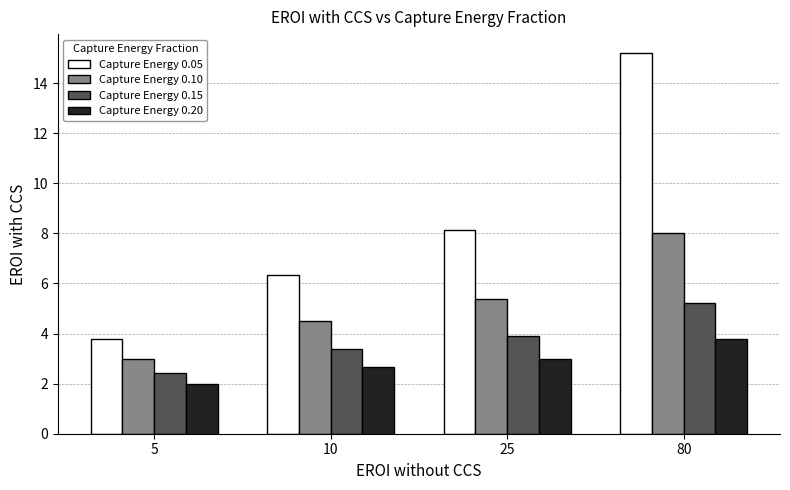

Which series changed the most between 10 and 25?

Capture Energy 0.05